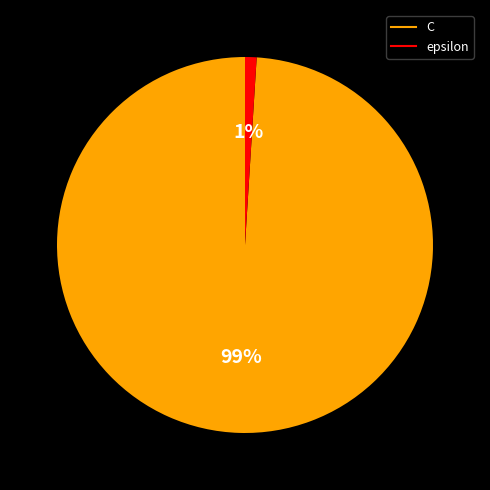

Between epsilon and C, which is larger?

C